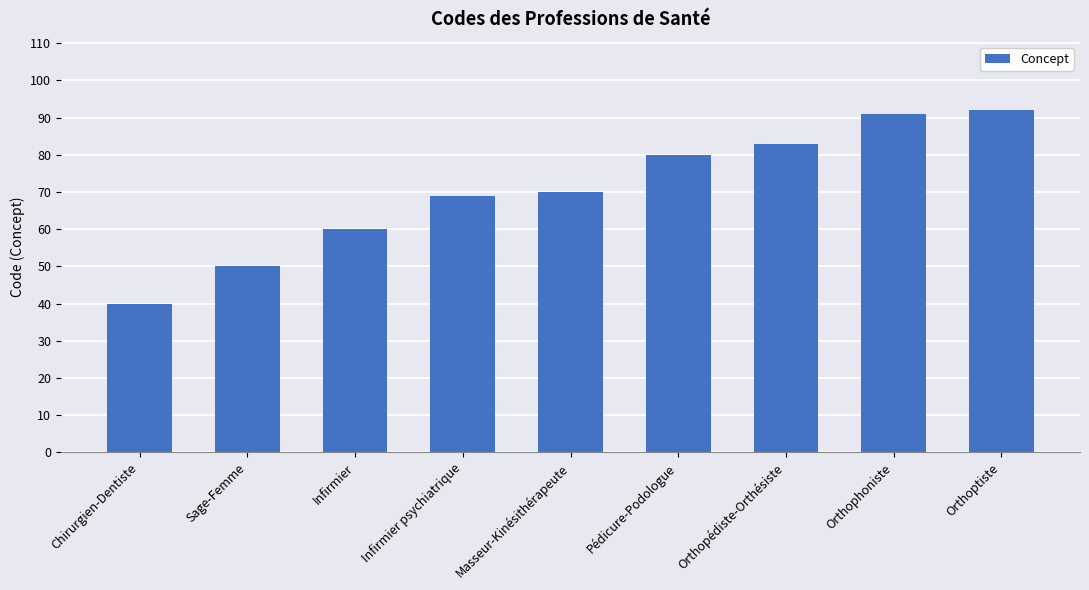

The value at Sage-Femme is 50. True or false?

True